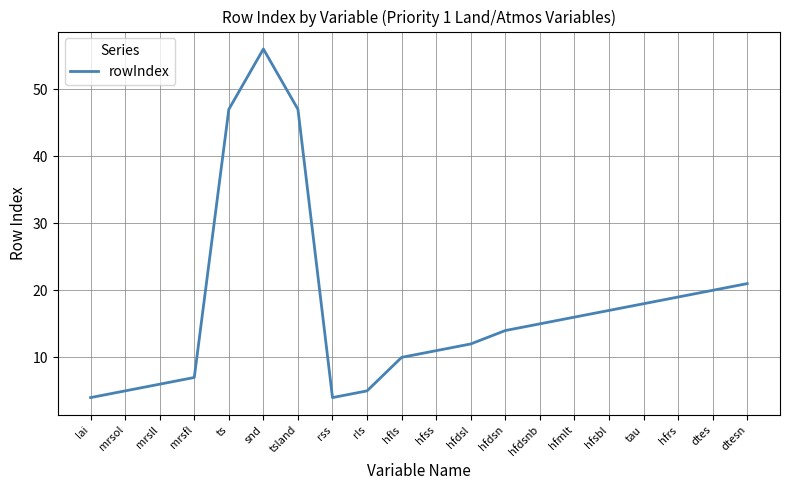

What is the minimum value shown in the chart?

4